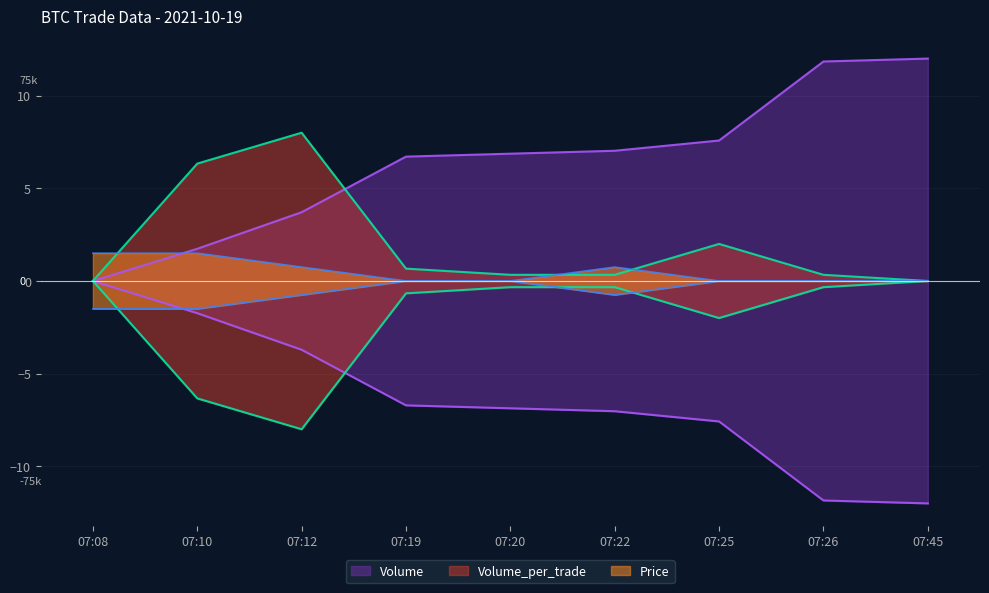

List the series in order of their peak value, lowest first.

Price, Volume_per_trade, Volume